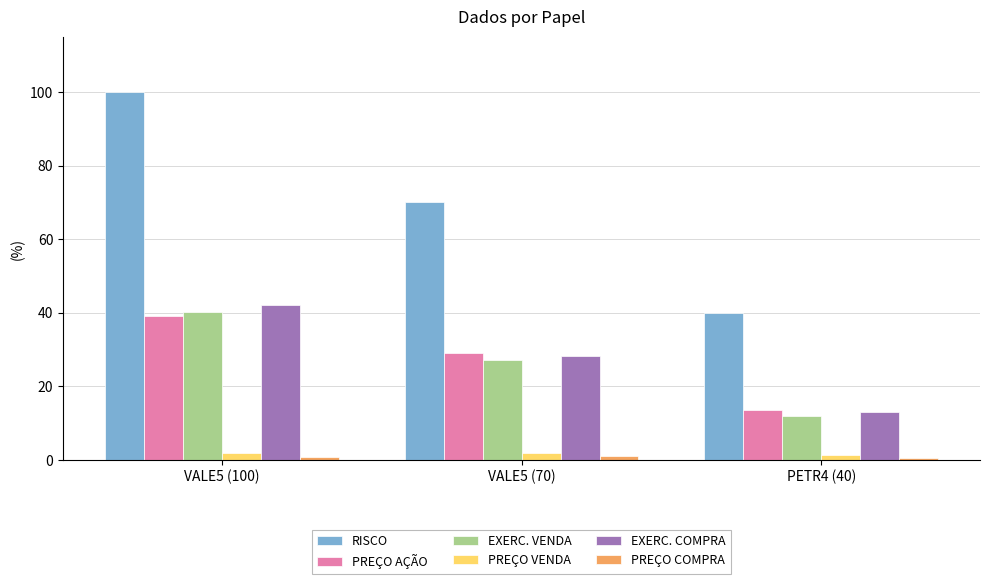

What is the value of the PREÇO VENDA bar at the 3rd from the left?

1.5